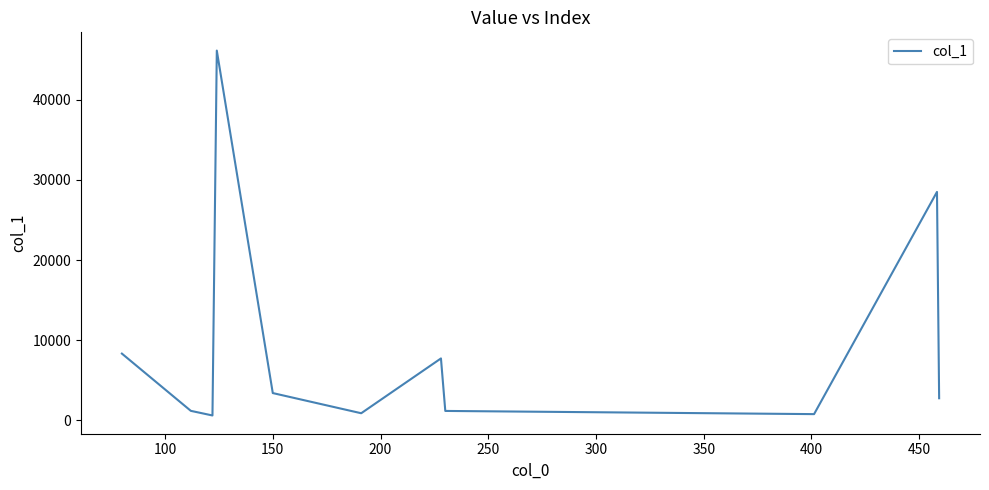

What is the difference between the maximum and minimum values?

45533.3